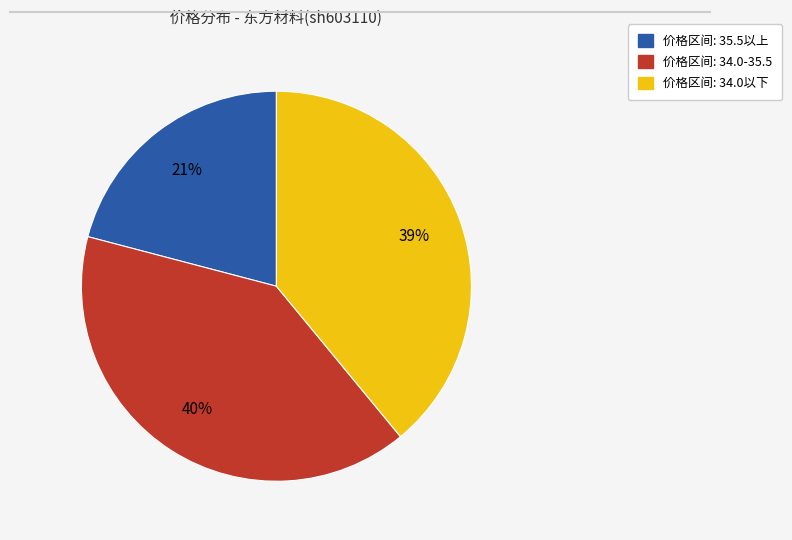

Is there a majority slice in this chart?

No